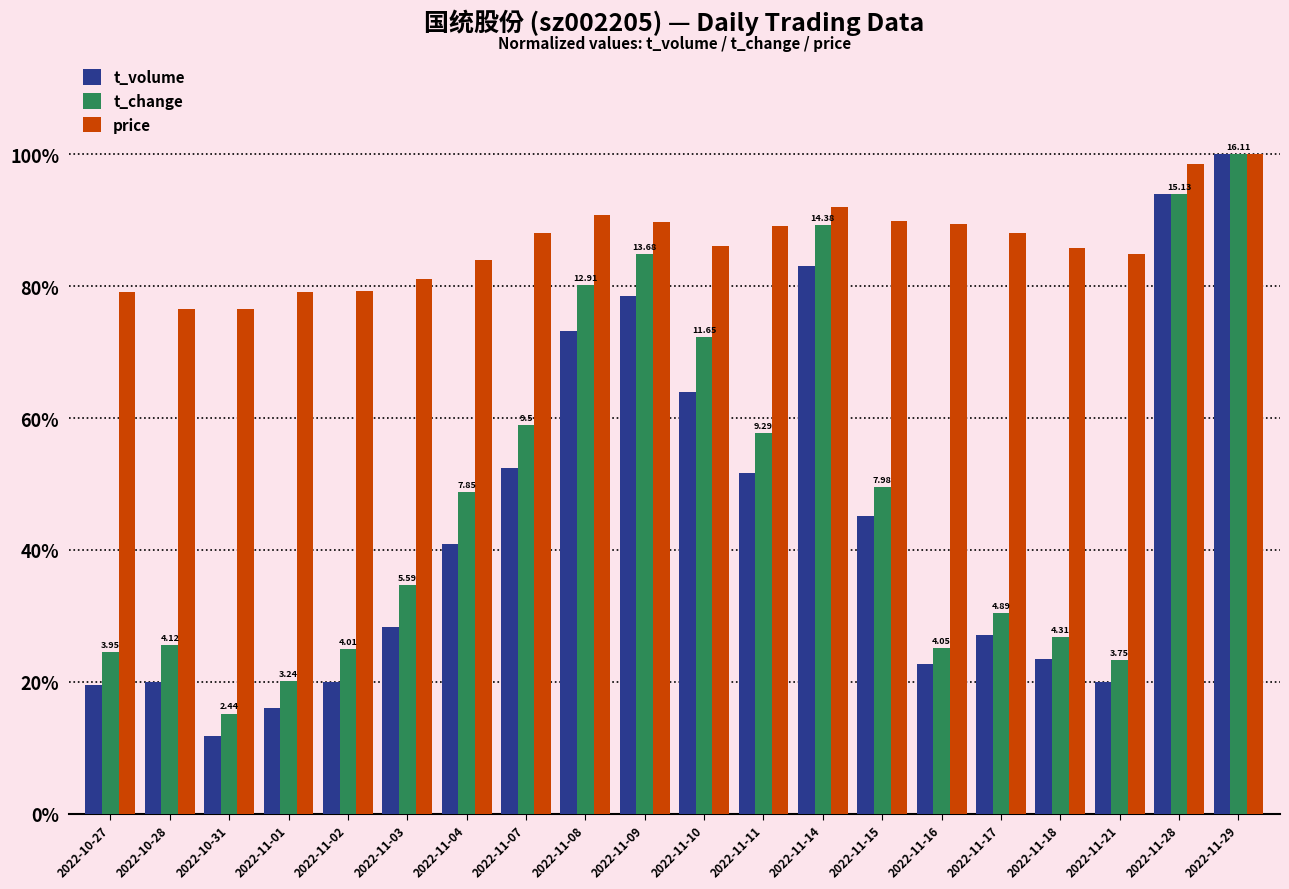

Are the bars horizontal?

No